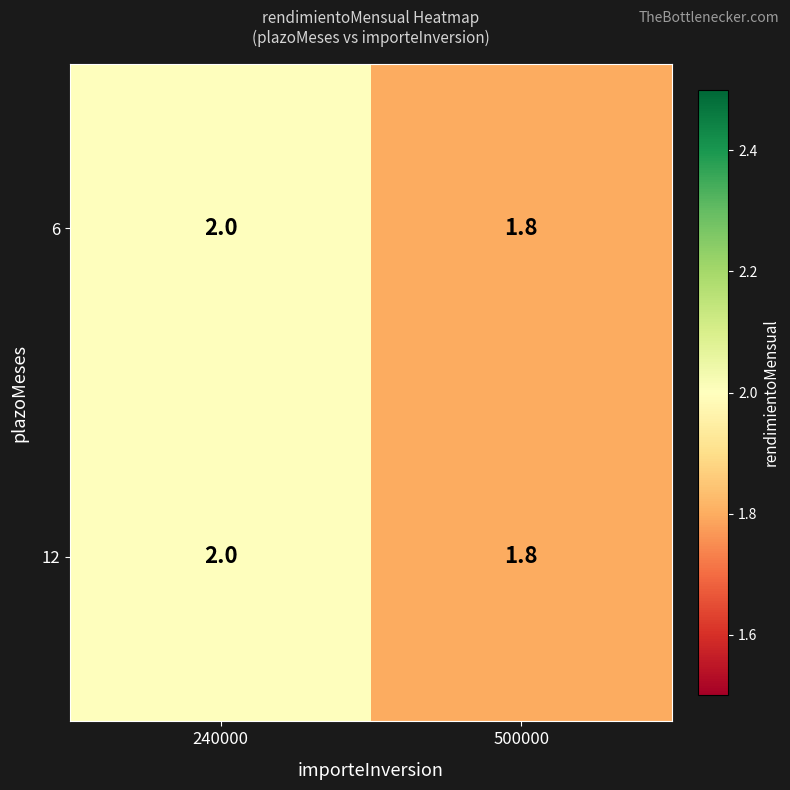

At how many categories does at least one series exceed 1?

2